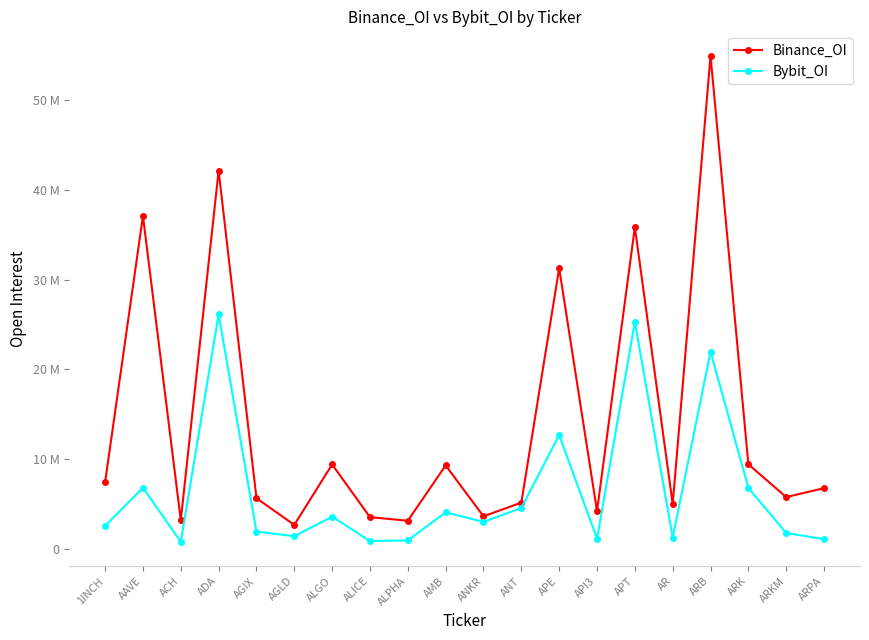

What is the difference between the second highest and minimum values in the Bybit_OI series?

24511571